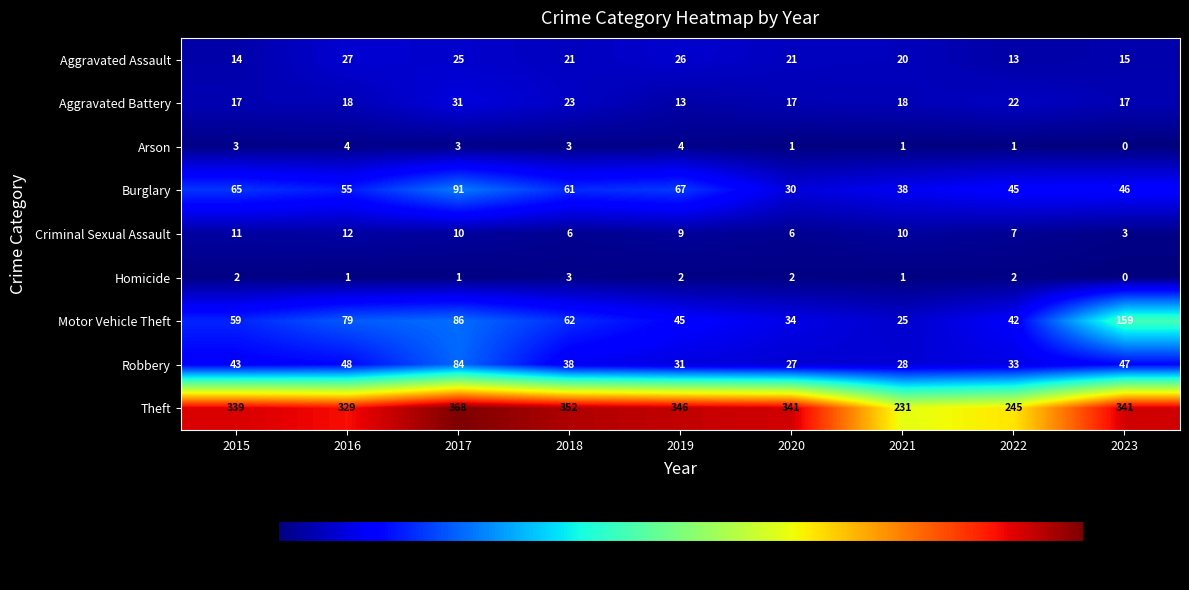

At which category is the sum across all series the highest?

2017